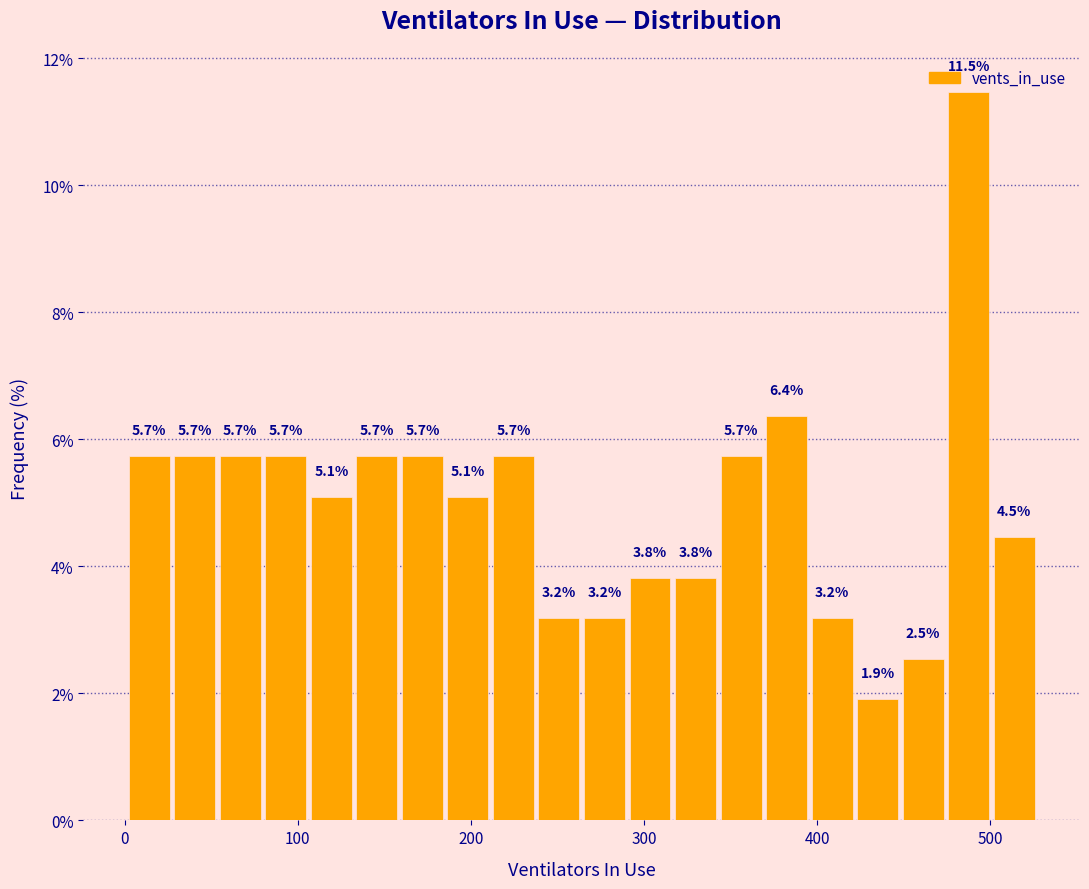

Around what value on the x-axis is the tallest bar? Give the approximate position of its centre, as read against the axis.

490